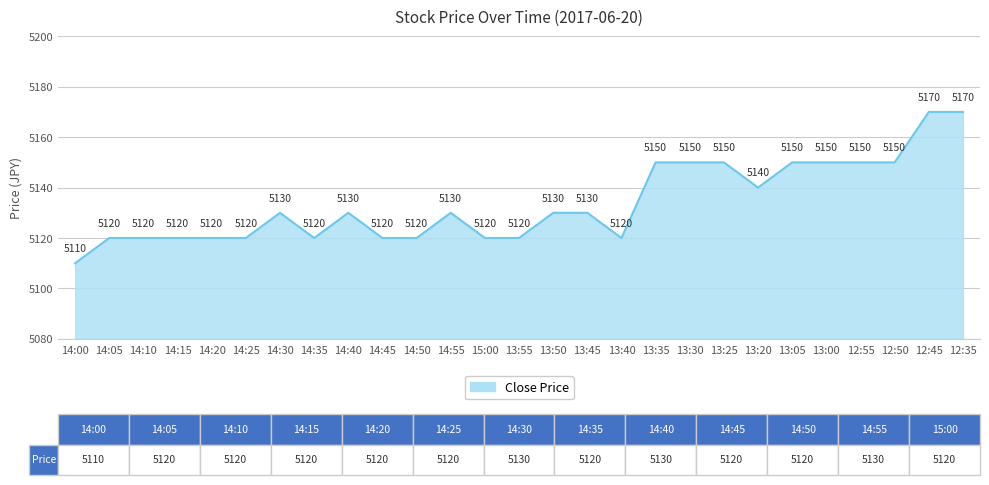

Does the chart have visible grid lines?

Yes